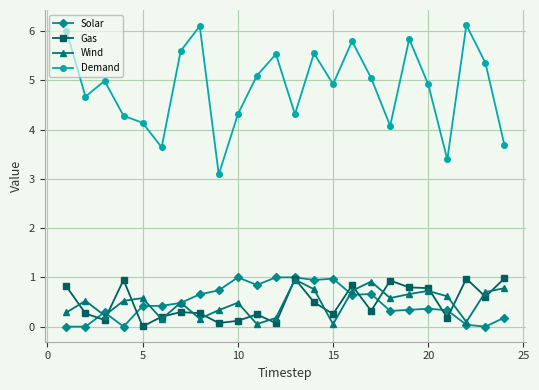

Which series has the widest spread of values?

Demand